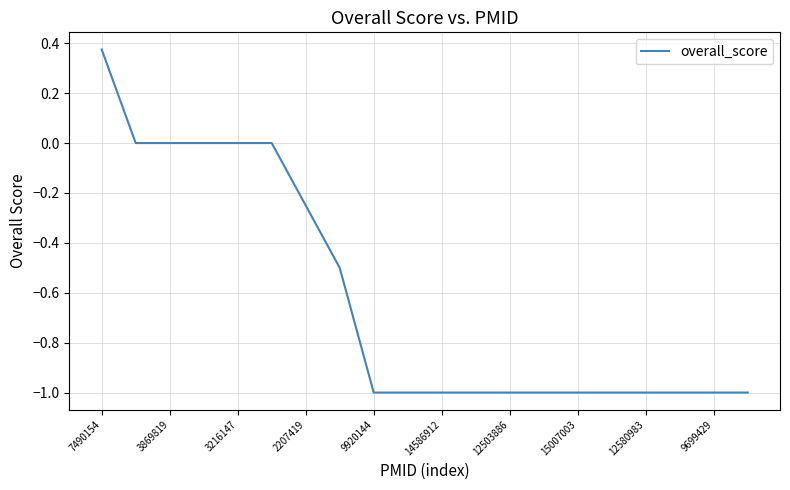

What is the difference between the maximum and minimum values?

1.4